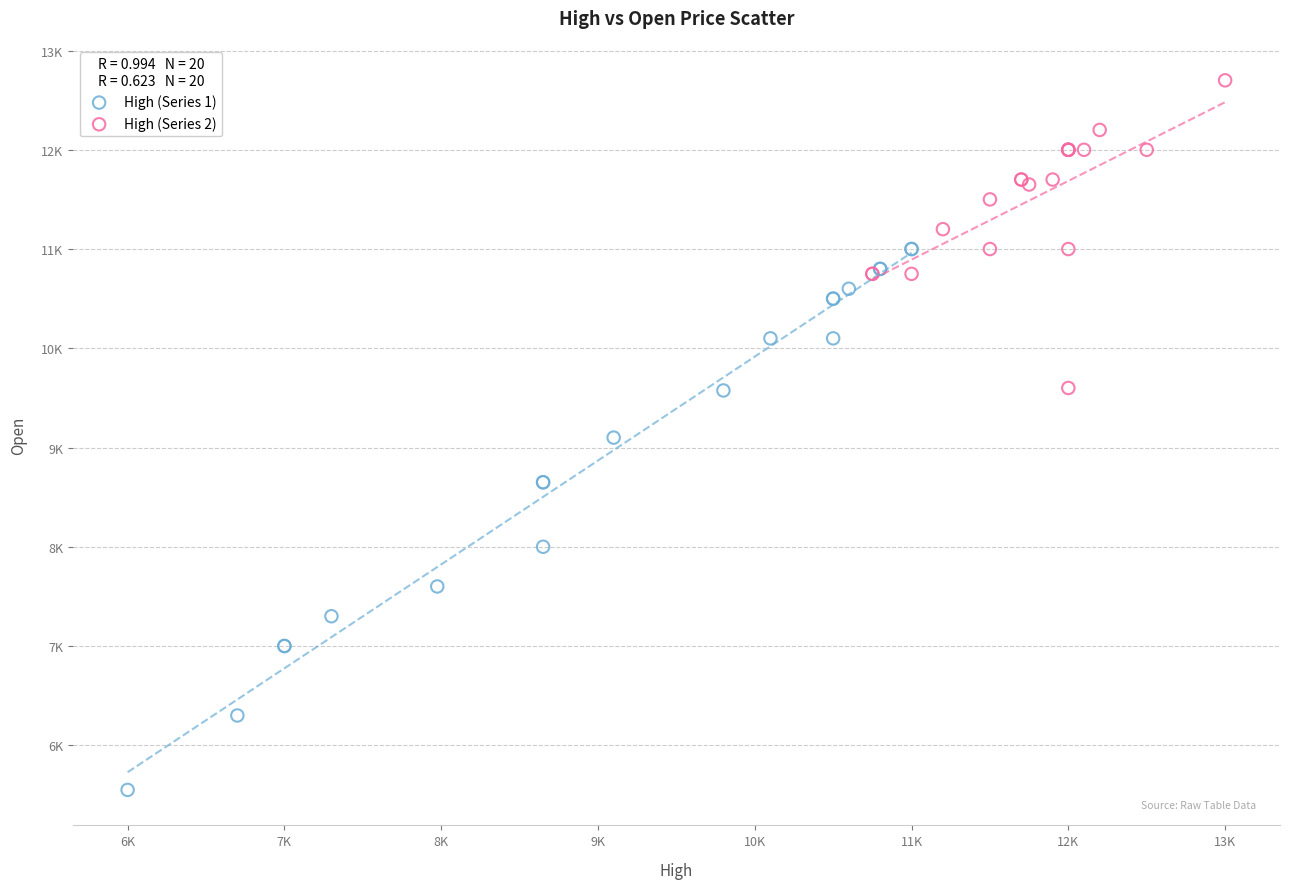

What are all the series names shown in the legend?

High (Series 1), High (Series 2)